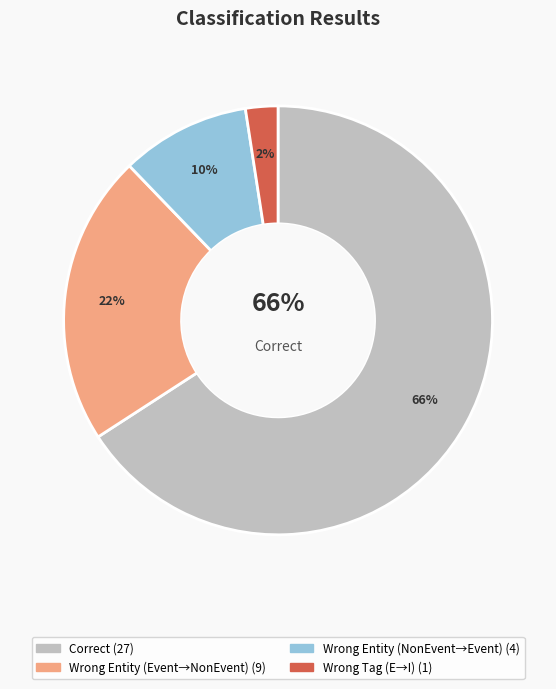

Is it true that Wrong_Entity_Event_as_NonEvent is 11% of the pie?

False